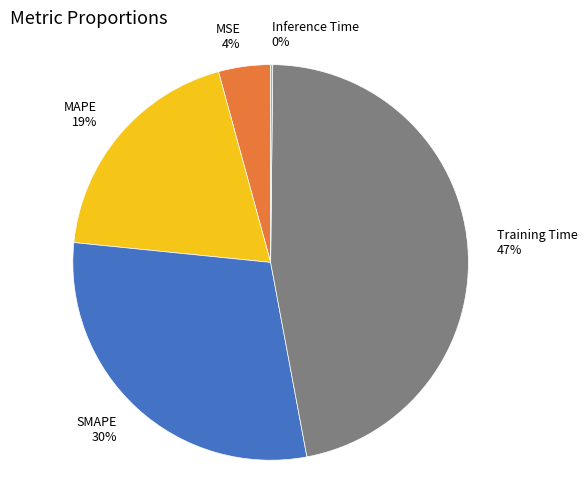

To the nearest percent, what is the difference between the largest and smallest slice percentages?

47%